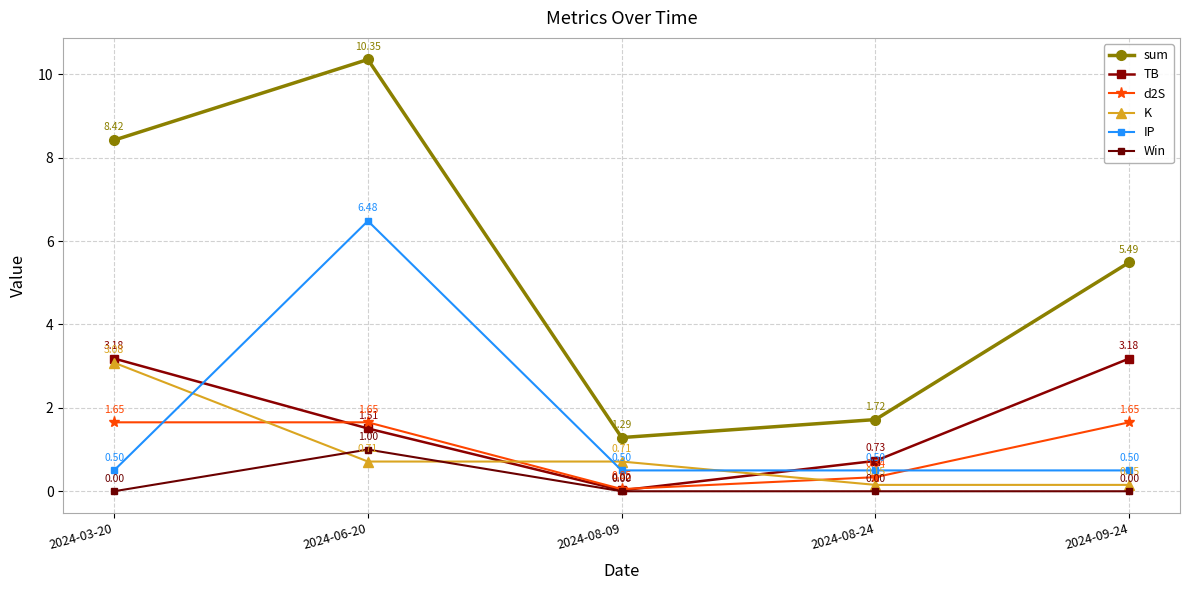

How many series are shown in this chart?

6